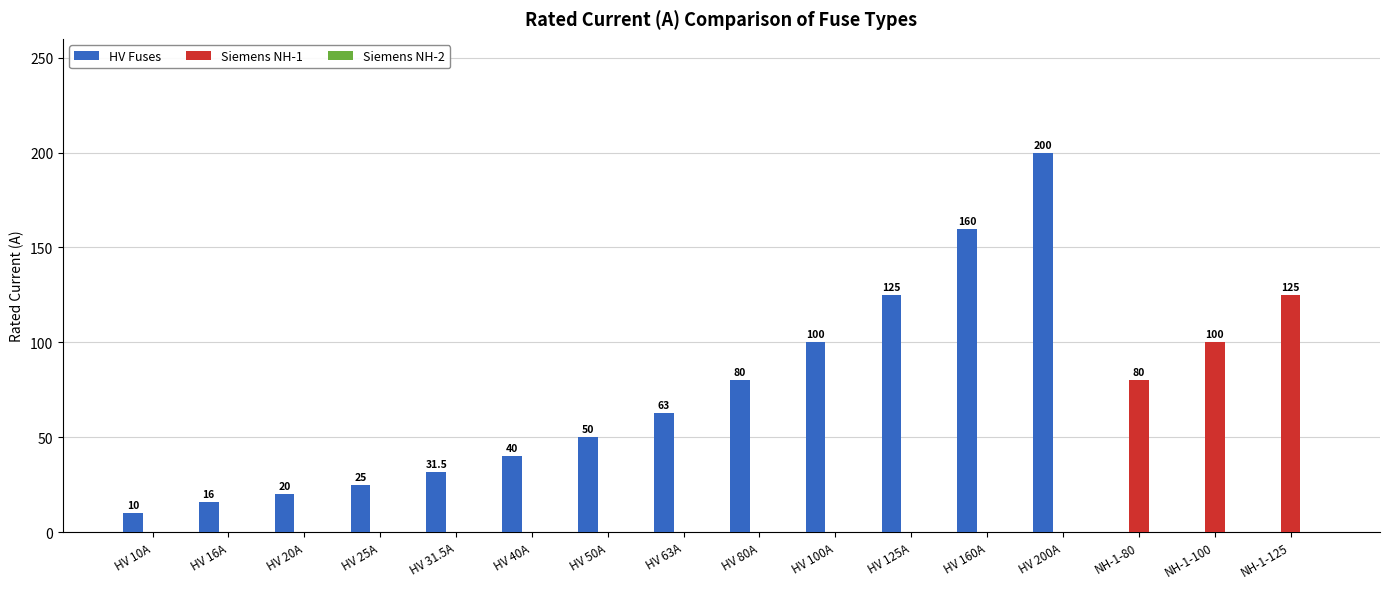

How many groups of bars are there?

16